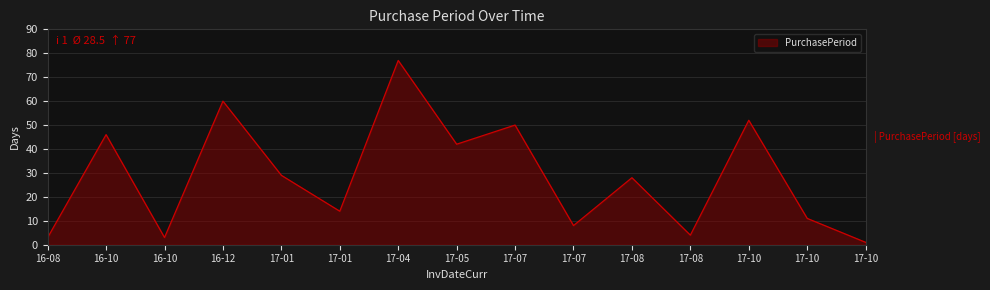

The chart shows a value of 52 at 17-10. True or false?

True